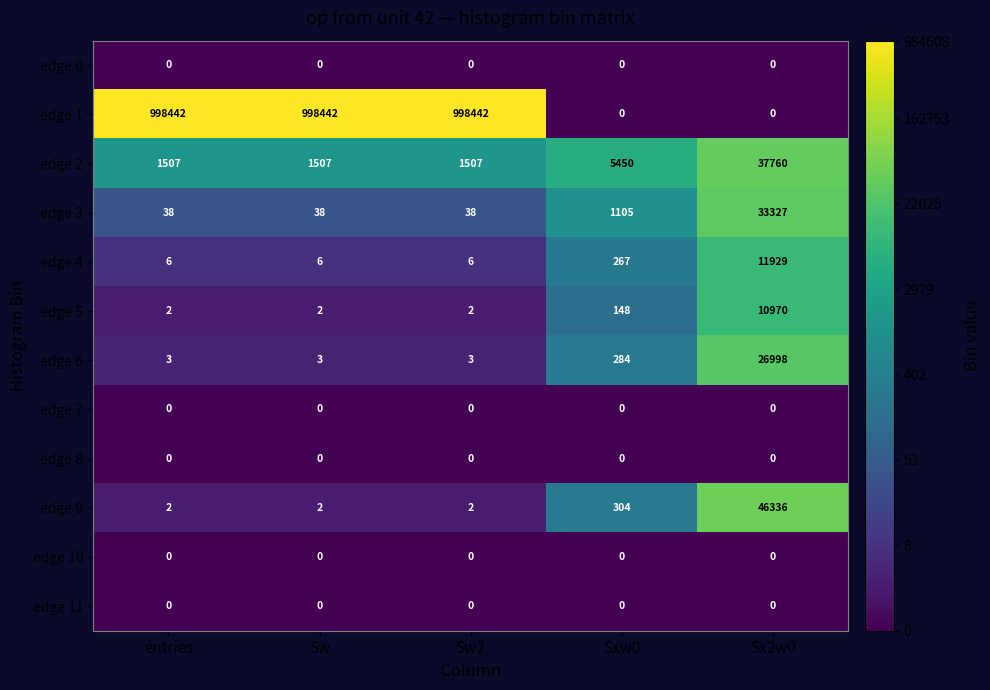

Where is edge 6 nearest to the value 13500?

Sxw0